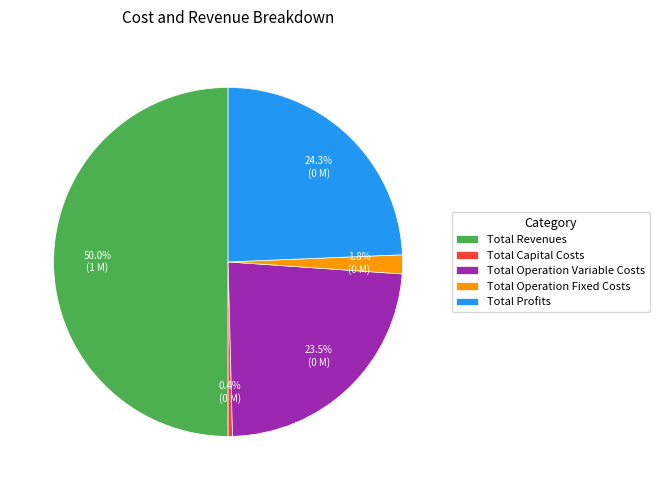

How many slices are in this pie chart?

5